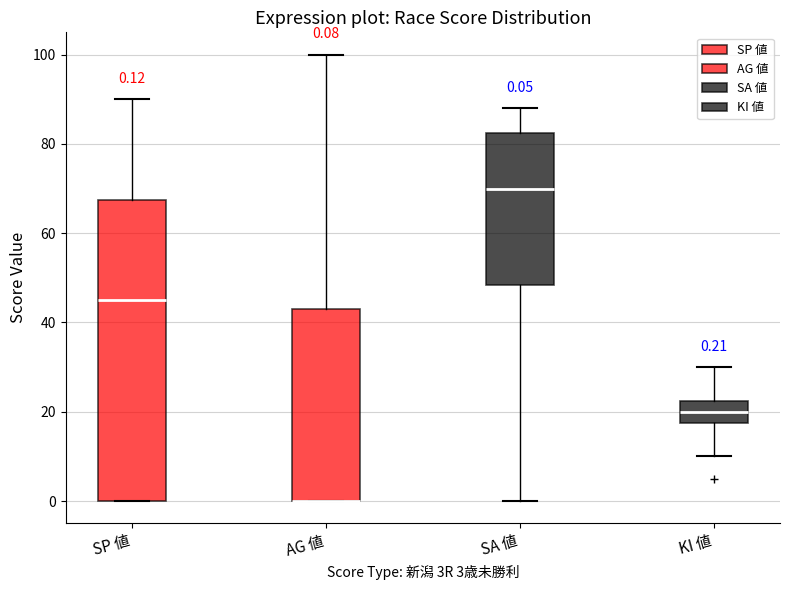

Which box is the tallest, from its lower edge to its upper edge?

SP 値